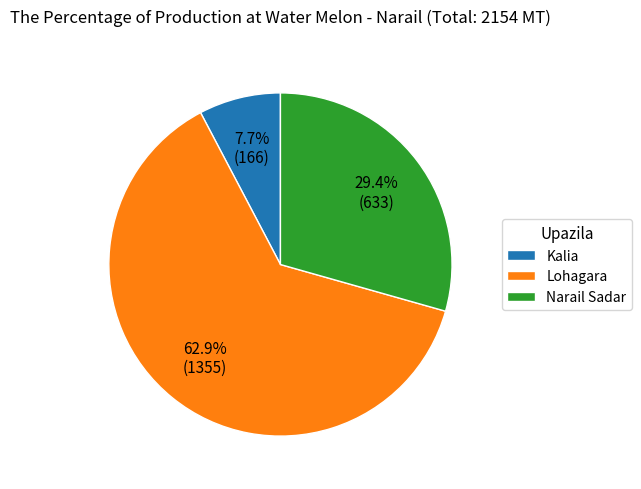

Is the sum of Narail Sadar and Lohagara greater than half?

Yes